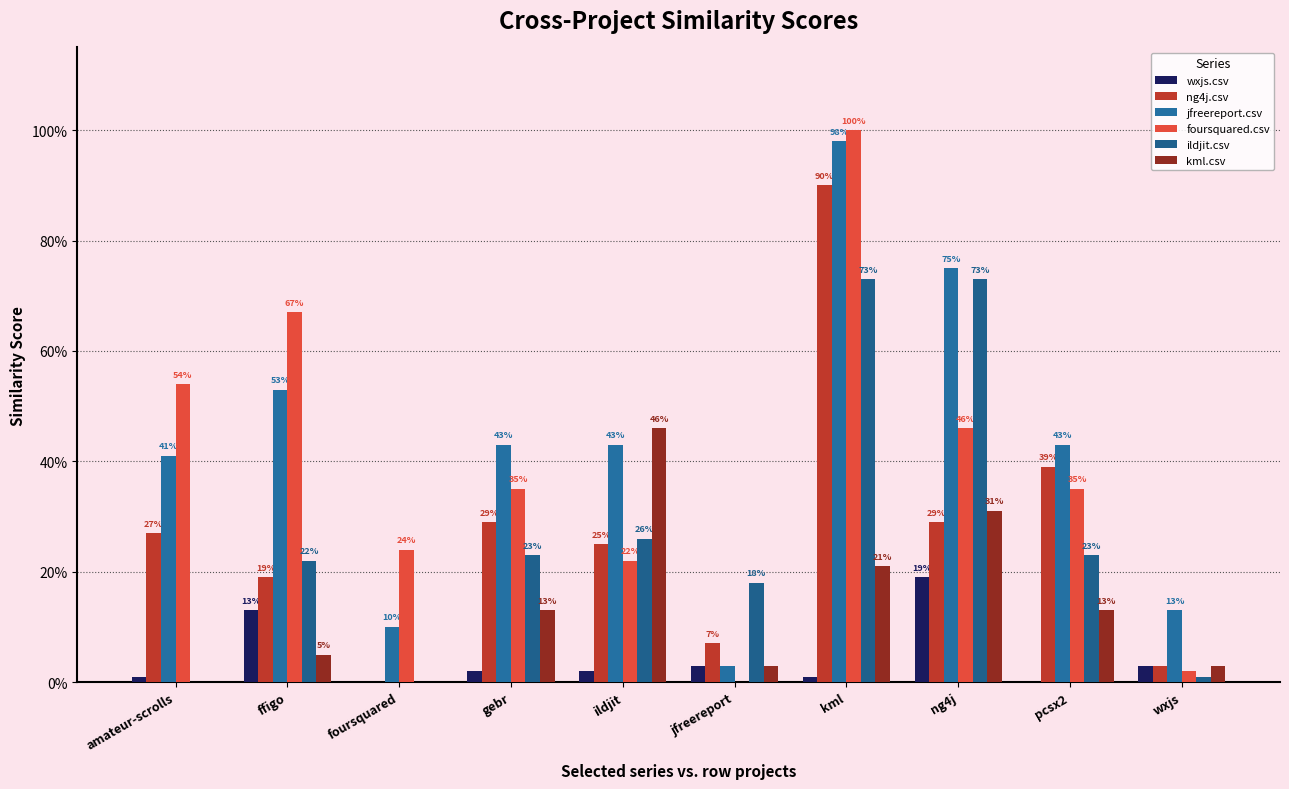

What is the difference between the maximum and minimum values in the ildjit.csv series?

0.7